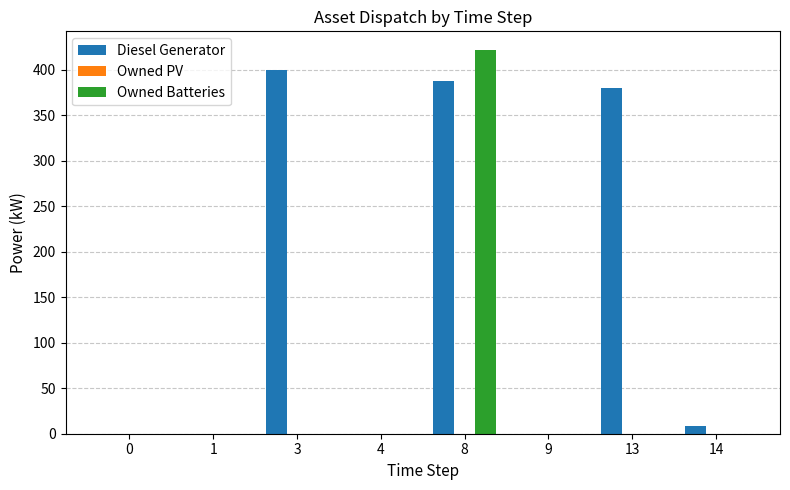

Which series has the largest total across all categories?

Diesel Generator